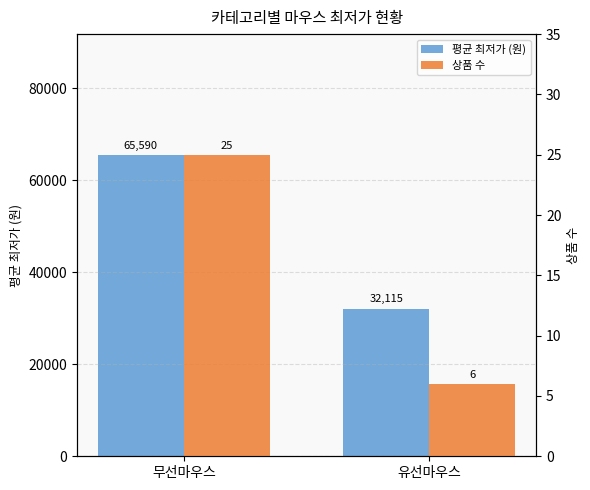

Rank the series by their average value, from lowest to highest.

상품 수, 평균 최저가 (원)